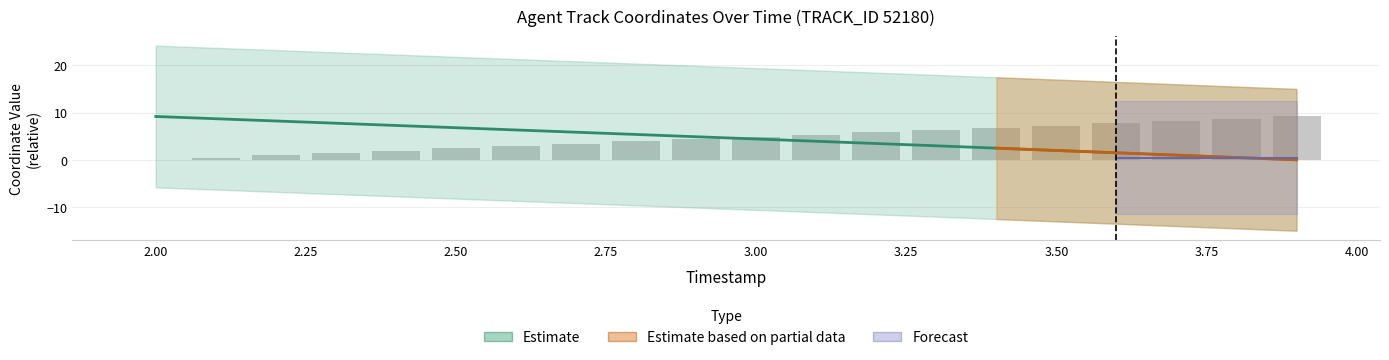

What is the value of the Y bar at the 20th from the left?

9.2